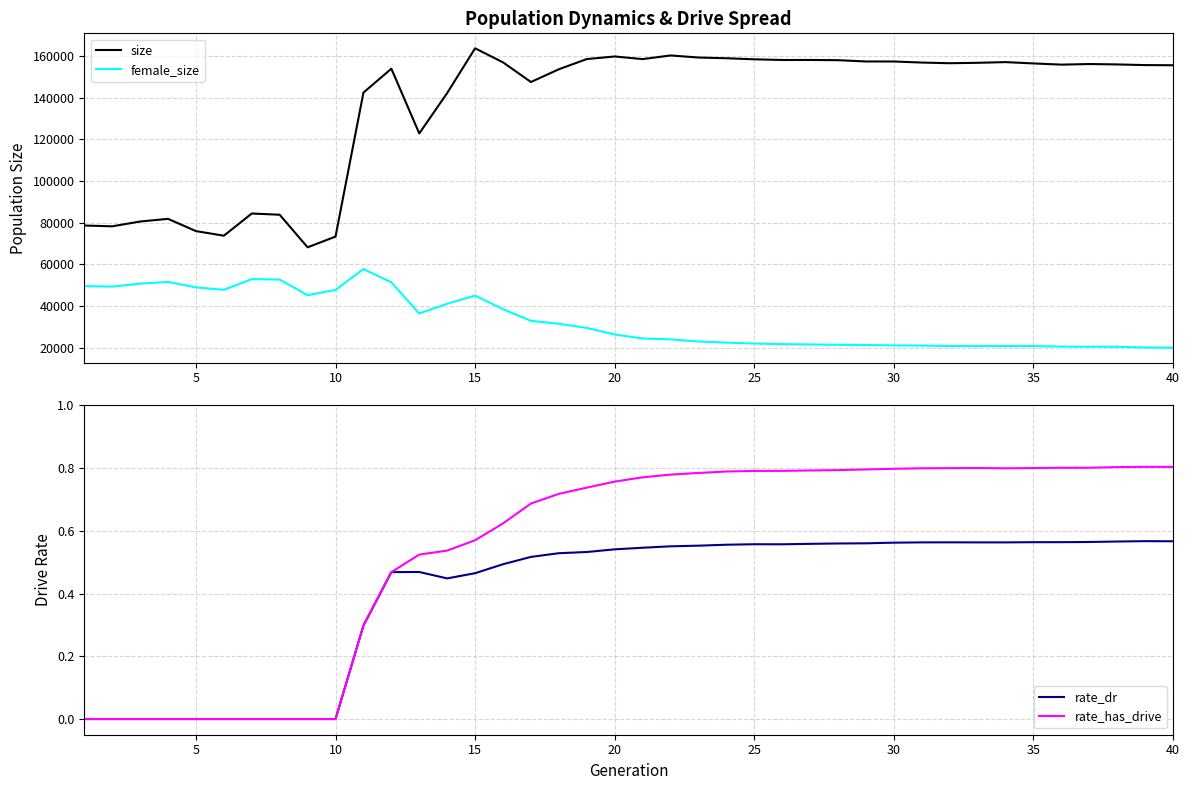

True or false: rate_dr and size intersect in this chart.

False